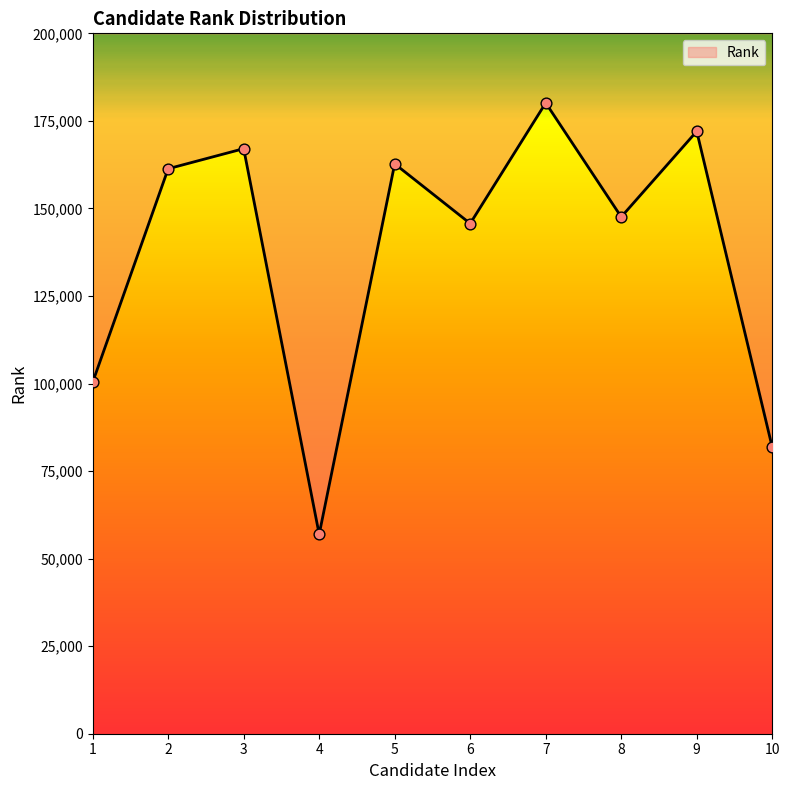

What is the change in value from 7 to 10?

-98344